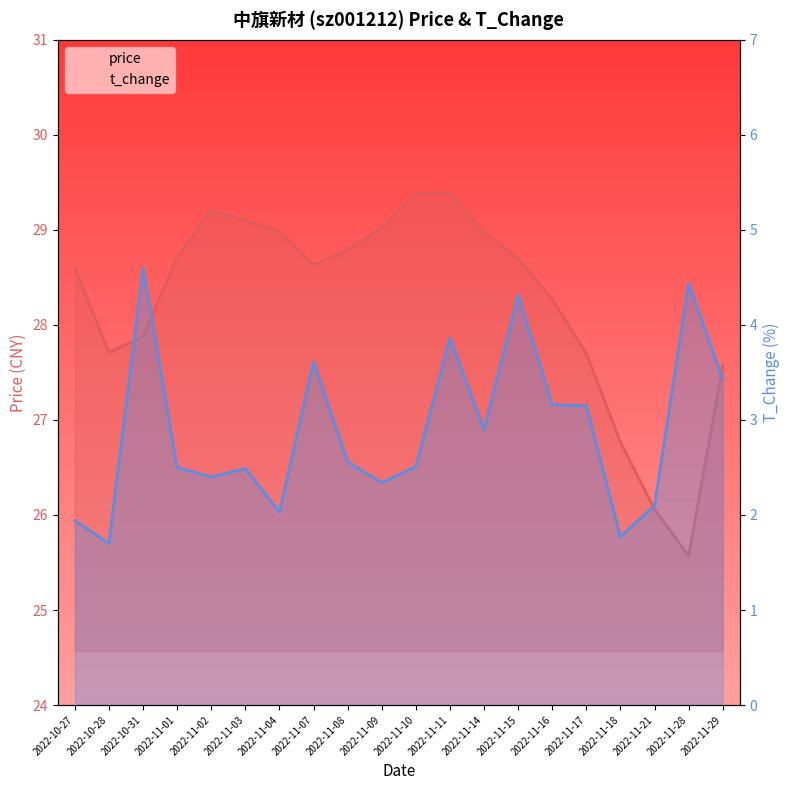

What position from the right is 2022-11-08?

12